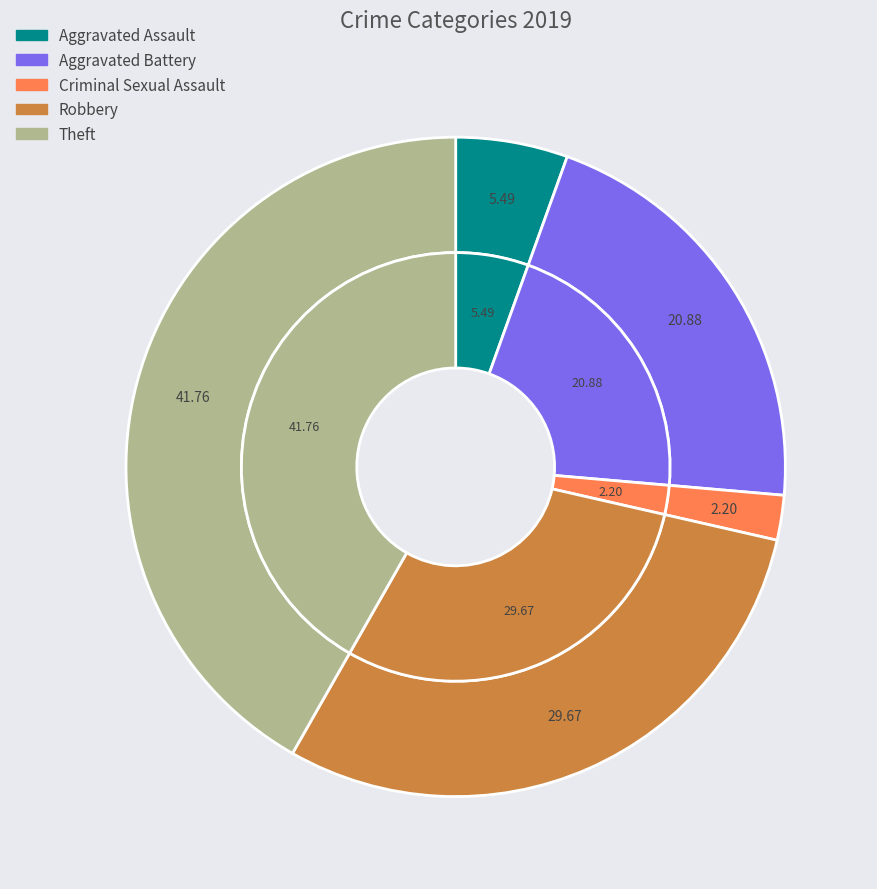

Does any single category account for the majority?

No